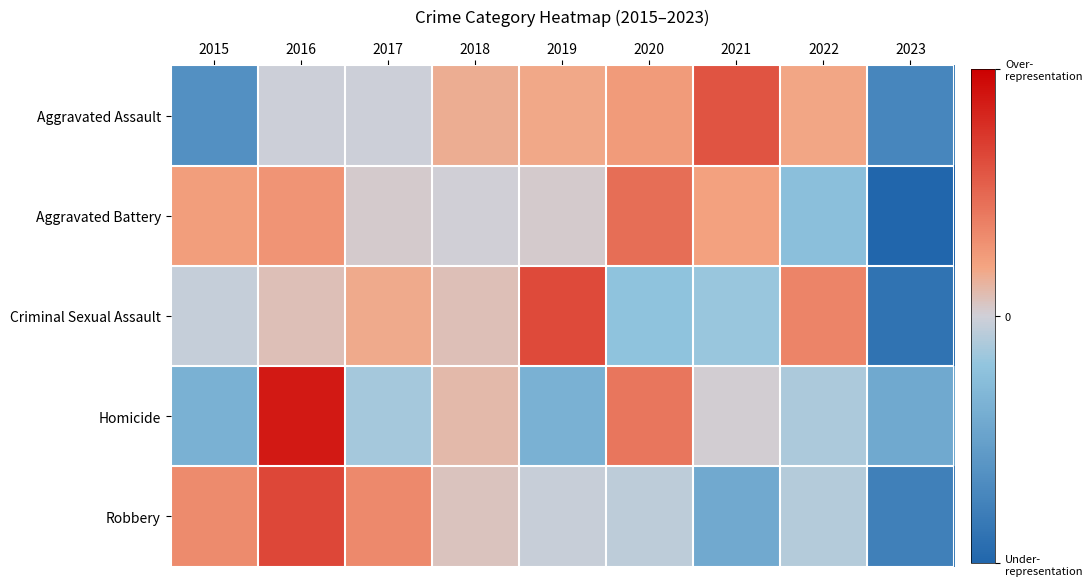

Reading right to left, list all the values displayed in this chart.

Aggravated Assault: 2023=-1.8	2022=0.5	2021=1.5	2020=0.6	2019=0.5	2018=0.4	2017=-0.0	2016=-0.0	2015=-1.6
Aggravated Battery: 2023=-2.5	2022=-0.6	2021=0.5	2020=1.2	2019=0.1	2018=0.0	2017=0.1	2016=0.7	2015=0.6
Criminal Sexual Assault: 2023=-2.2	2022=0.9	2021=-0.4	2020=-0.5	2019=1.6	2018=0.2	2017=0.4	2016=0.2	2015=-0.1
Homicide: 2023=-1.1	2022=-0.3	2021=0.0	2020=1.1	2019=-0.9	2018=0.3	2017=-0.3	2016=2.2	2015=-0.9
Robbery: 2023=-1.9	2022=-0.2	2021=-1.1	2020=-0.1	2019=-0.1	2018=0.1	2017=0.8	2016=1.6	2015=0.8